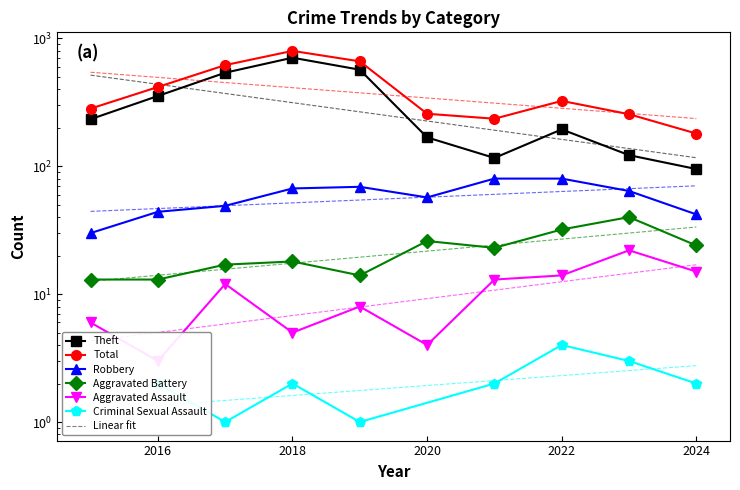

What is the value of the Aggravated Assault point at the 7th from the left?

13